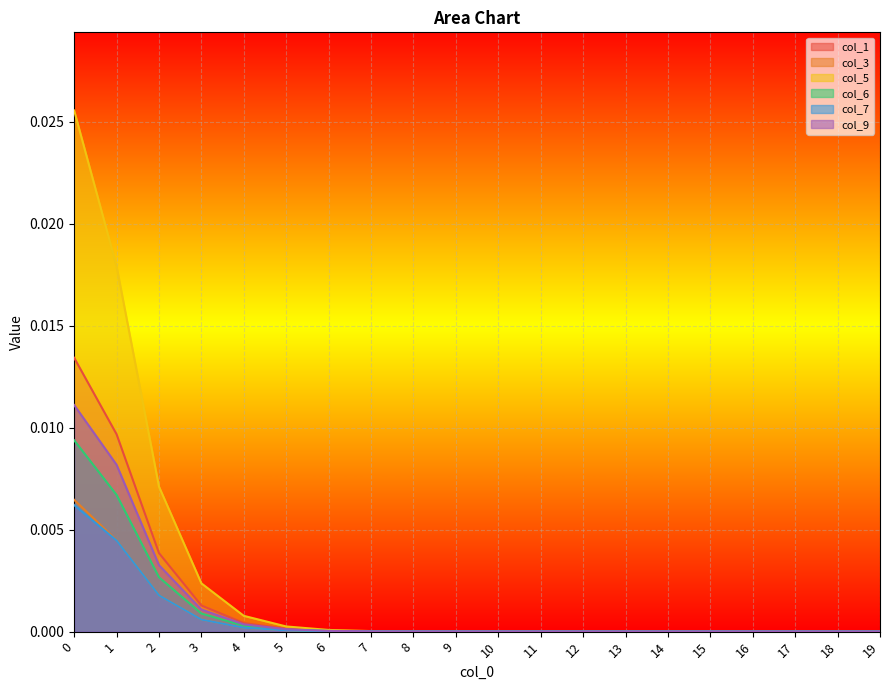

True or false: col_7 has a value of 0.0 at 3.

True